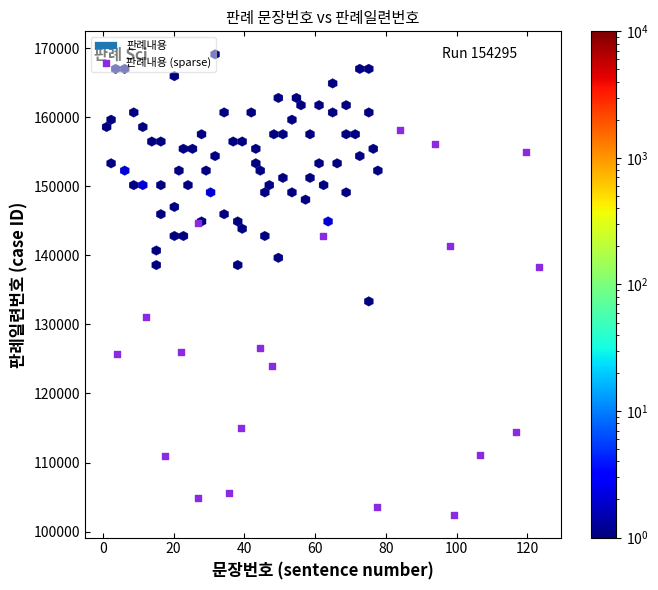

What is the range of X values (max minus min)?

119.5